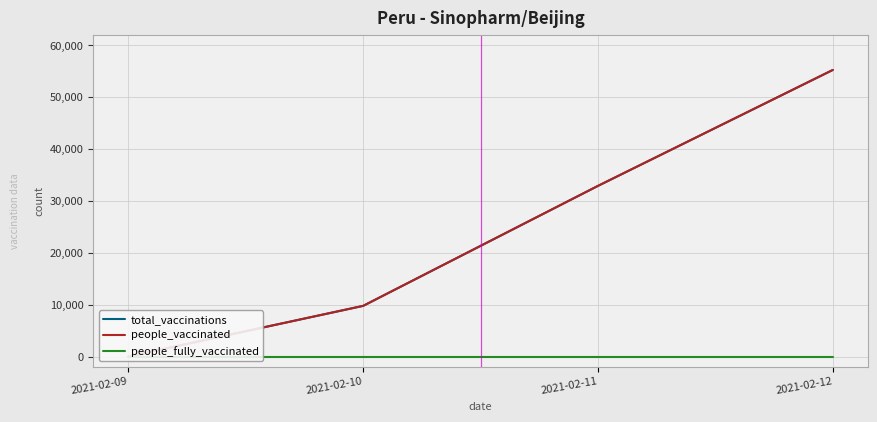

True or false: people_vaccinated and people_fully_vaccinated cross at least once.

False